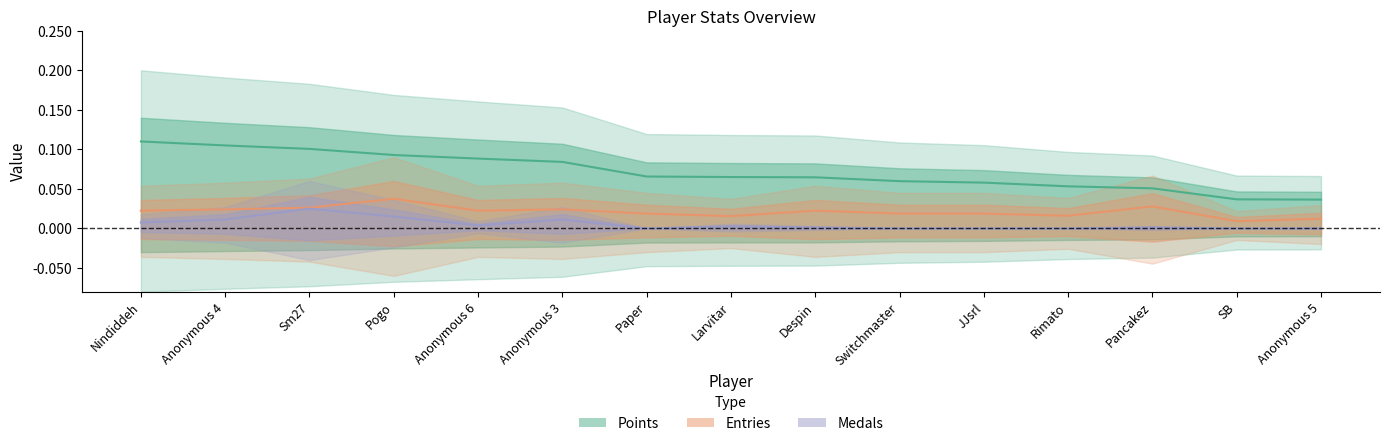

List the series in order of their overall mean, lowest first.

Medals, Entries, Points